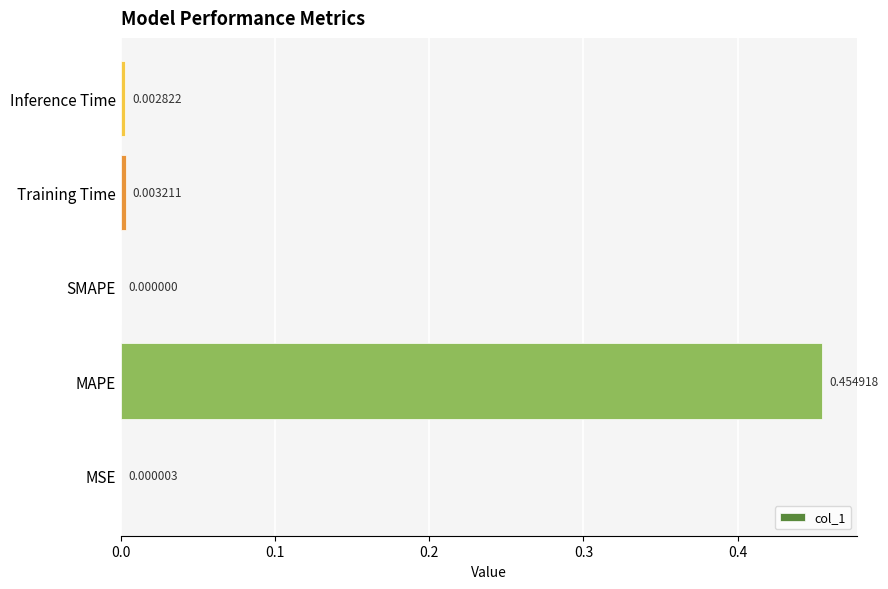

Between MSE and SMAPE, which is larger?

MSE